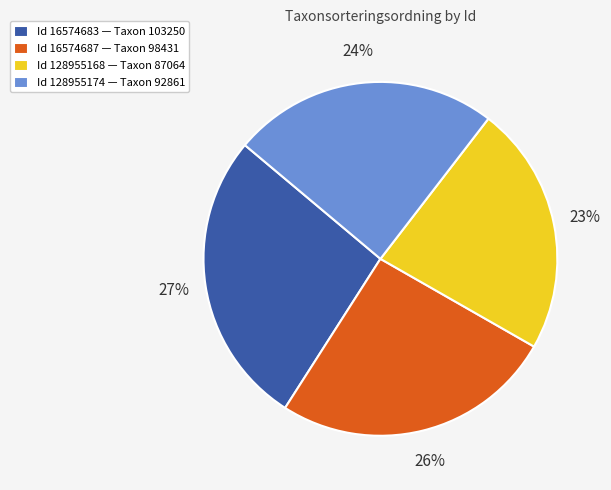

To the nearest percent, what is the combined percentage of Id 128955174 — Taxon 92861 and Id 16574683 — Taxon 103250?

51%